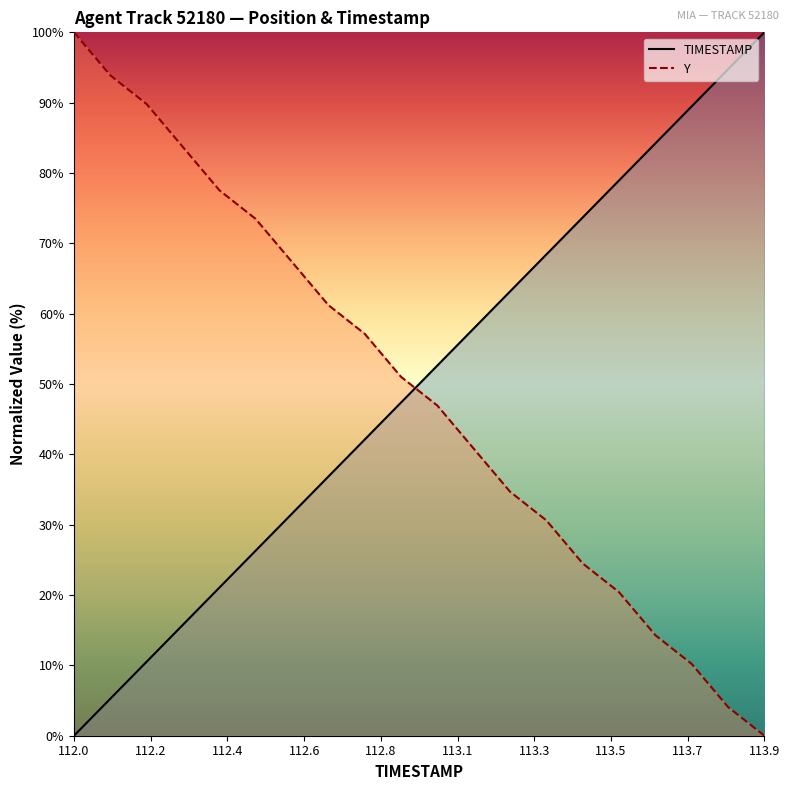

After their last crossing, which series has the higher values: Y or TIMESTAMP?

TIMESTAMP